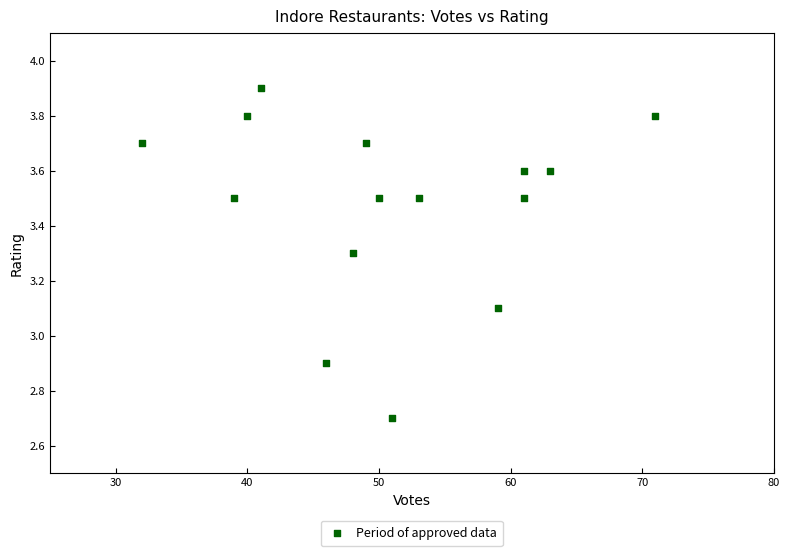

What is the range of X values (max minus min)?

39.0